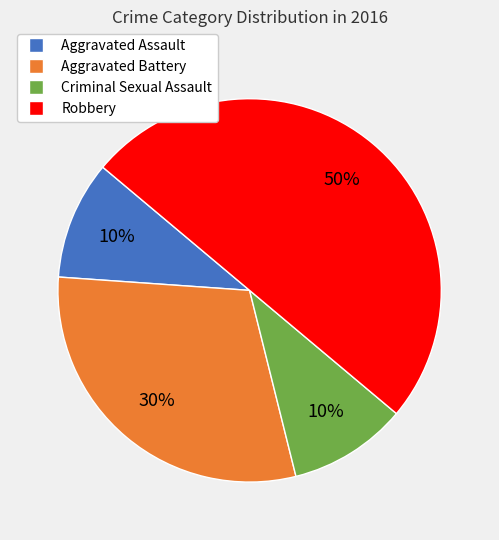

True or false: Aggravated Battery accounts for 19% of the total.

False